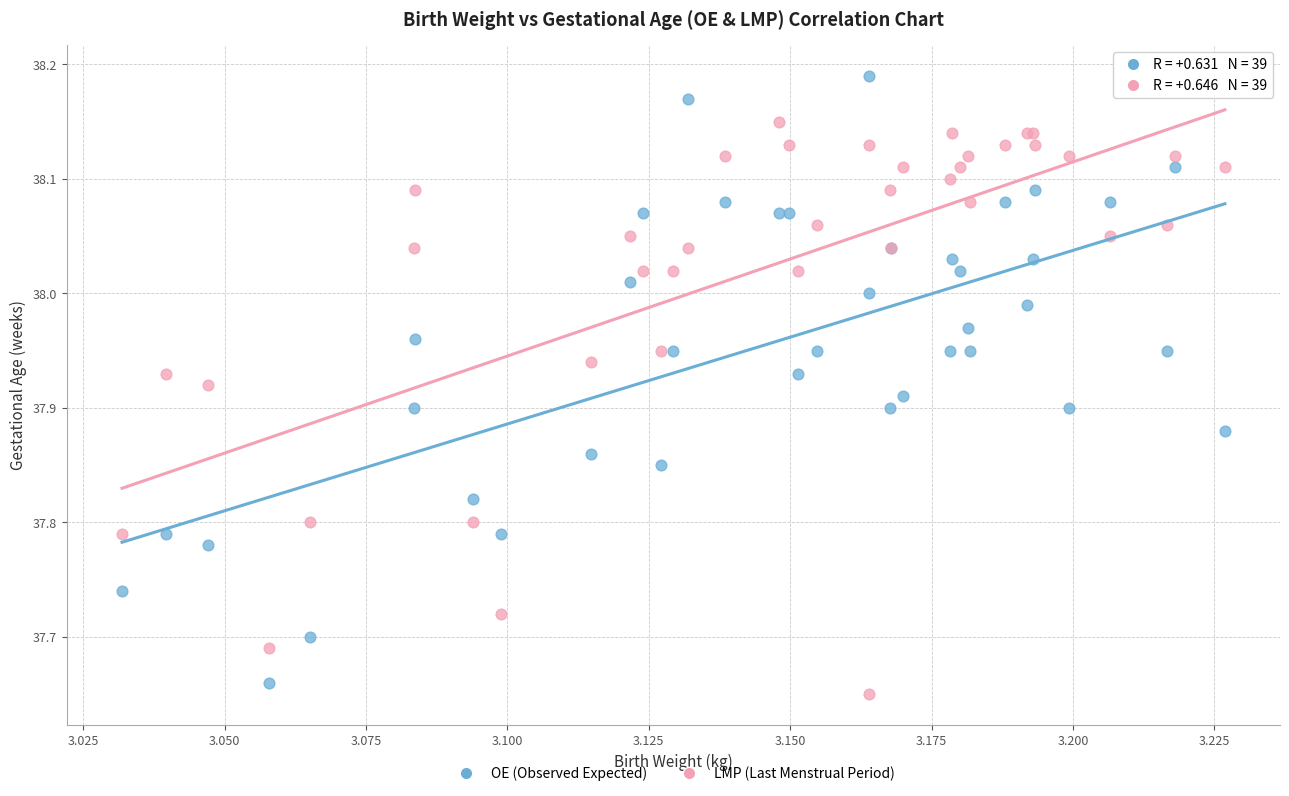

Which series contains the highest Y value?

OE (Observed Expected)